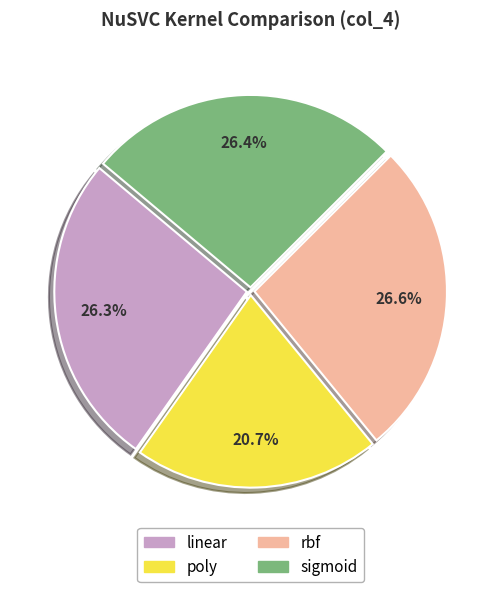

Which slice is the smallest?

poly